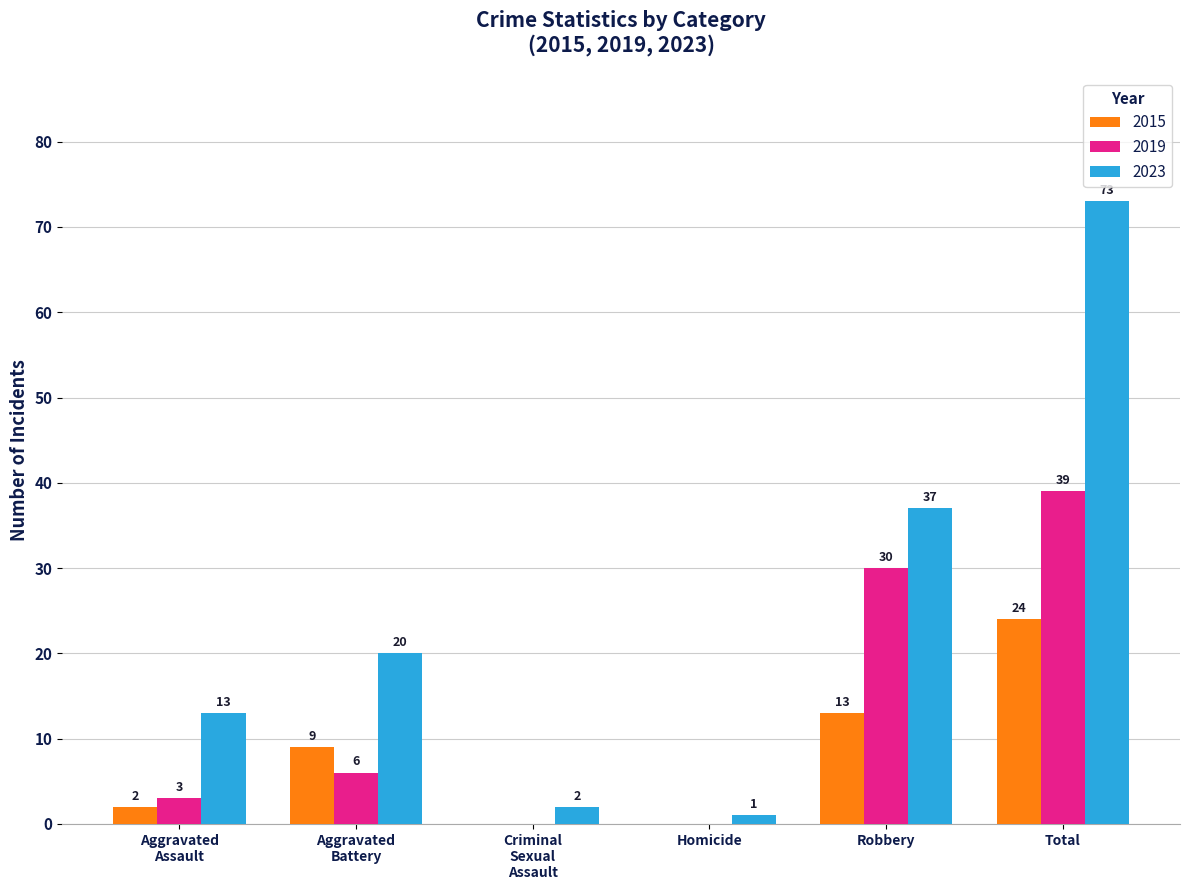

What is the sum of all 2019 values?

78